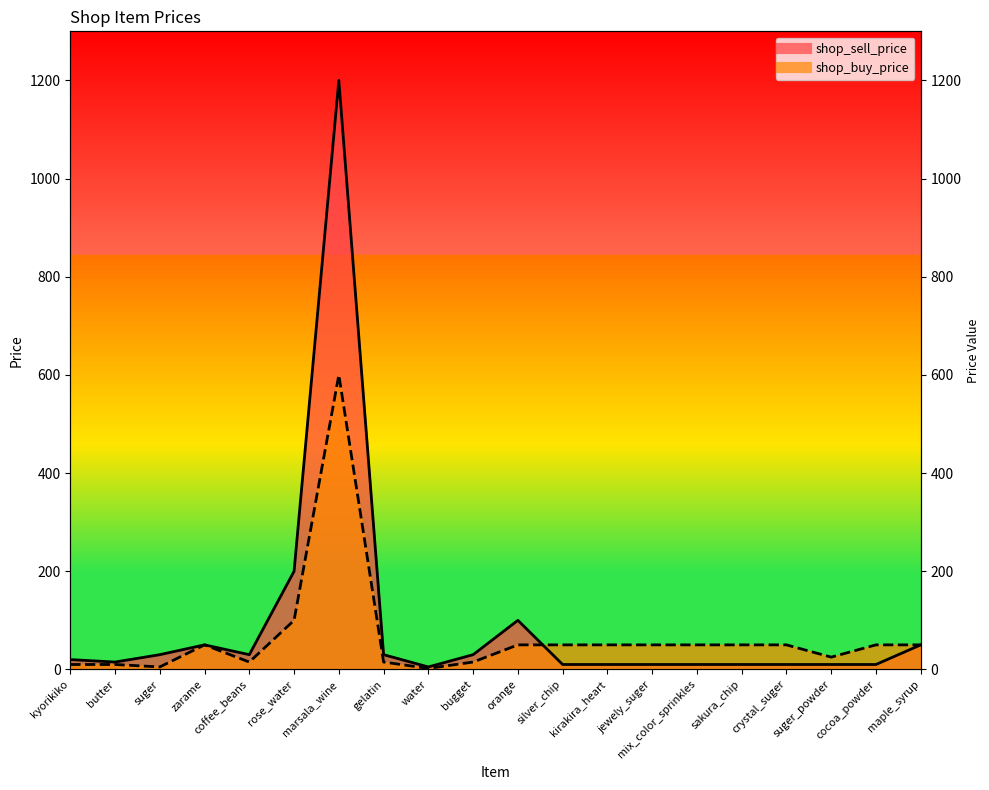

The shop_sell_price series shows 31 at kyorikiko. True or false?

False